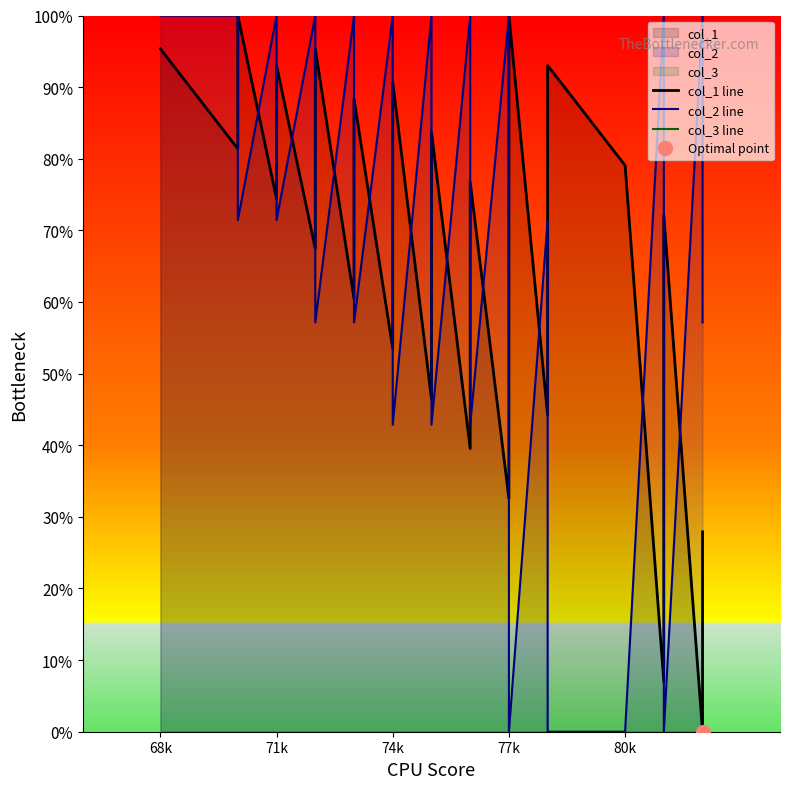

What are all the series names shown in the legend?

col_1 line, col_2 line, col_3 line